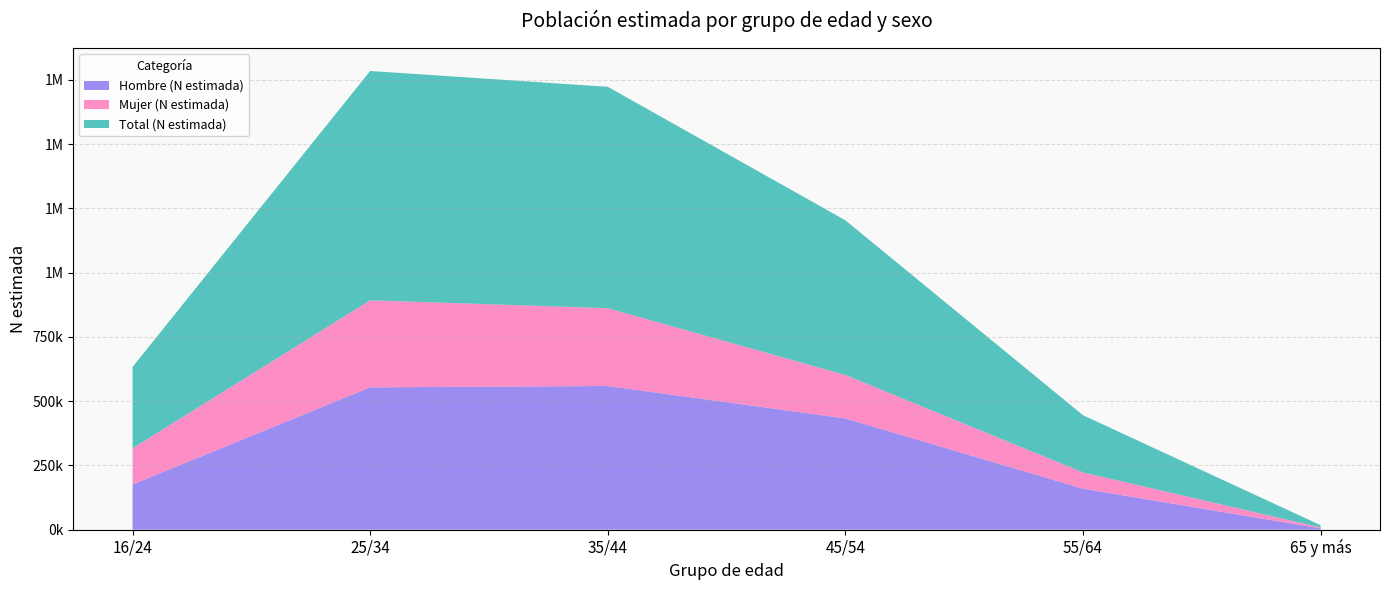

Reading left to right, transcribe all the data shown in this chart.

Hombre (N estimada): 16/24=175720	25/34=553504	35/44=558816	45/54=432642	55/64=159423	65 y más=5038
Mujer (N estimada): 16/24=140688	25/34=338556	35/44=302519	45/54=169017	55/64=63138	65 y más=3621
Total (N estimada): 16/24=316408	25/34=892060	35/44=861336	45/54=601658	55/64=222561	65 y más=8659